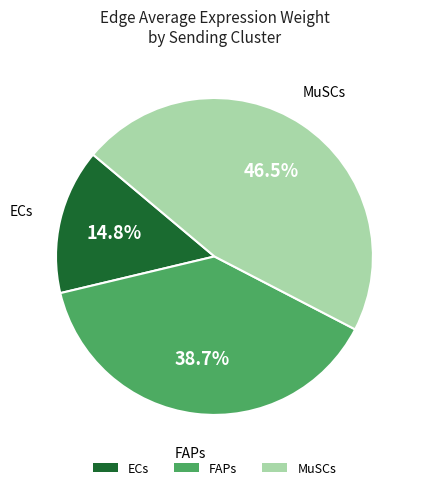

What is the smallest slice in the pie chart?

ECs